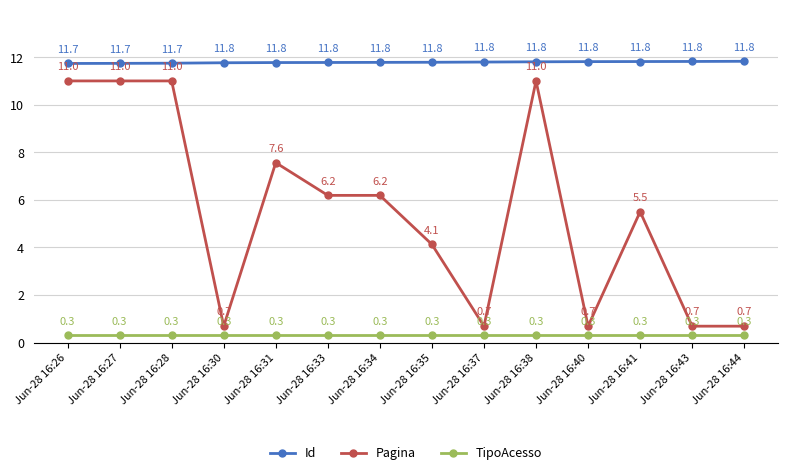

At which label is Pagina closest to 5?

Jun-28 16:41